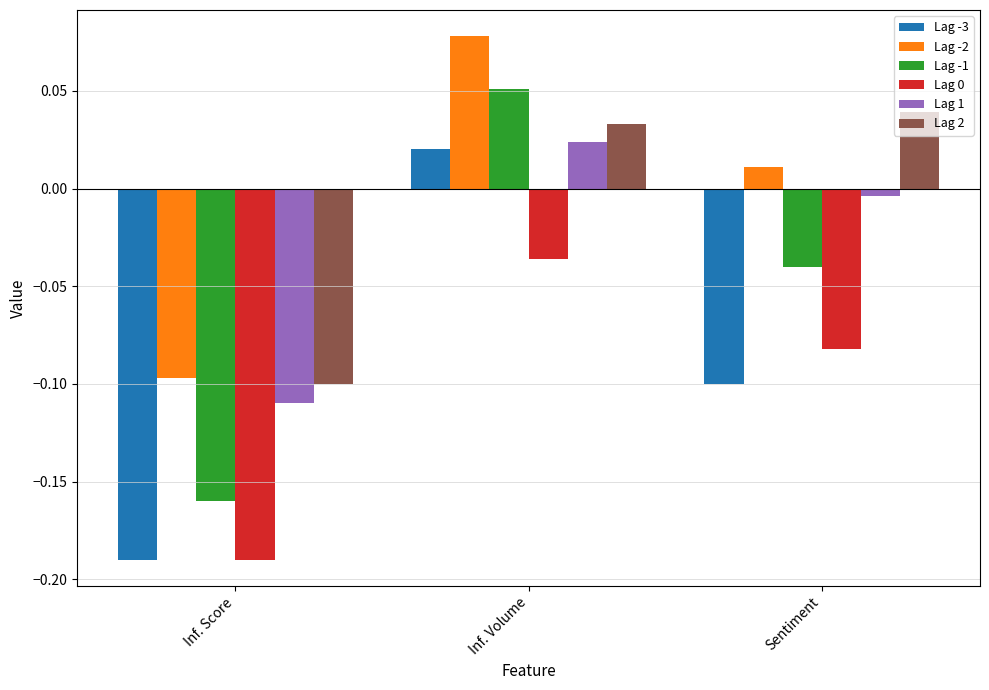

Is the value of Lag 0 at Sentiment greater than the value of Lag -1 at Sentiment?

No